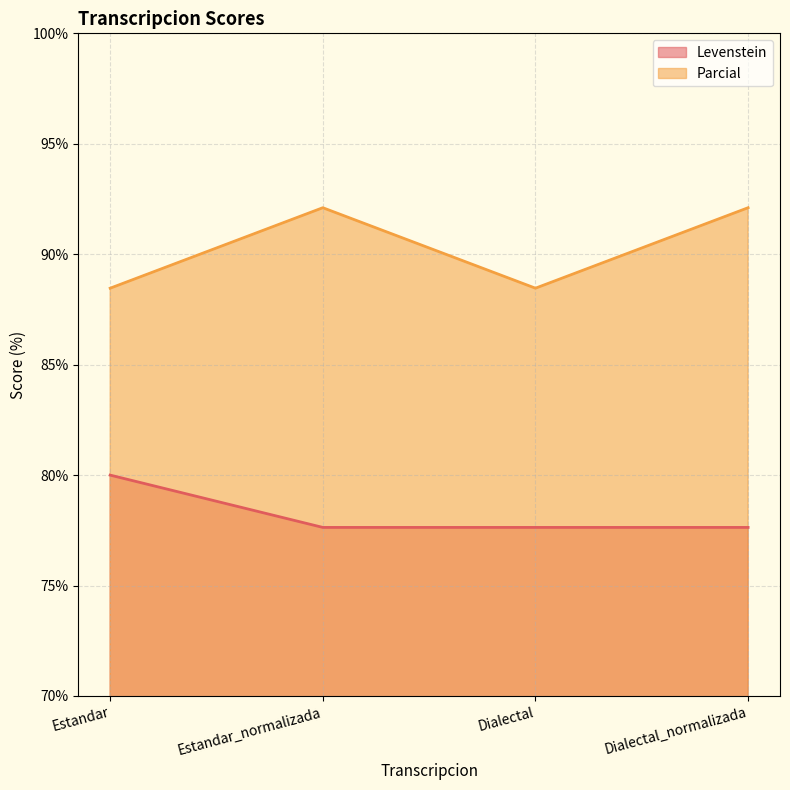

What is the label of the 2nd point from the right?

Dialectal